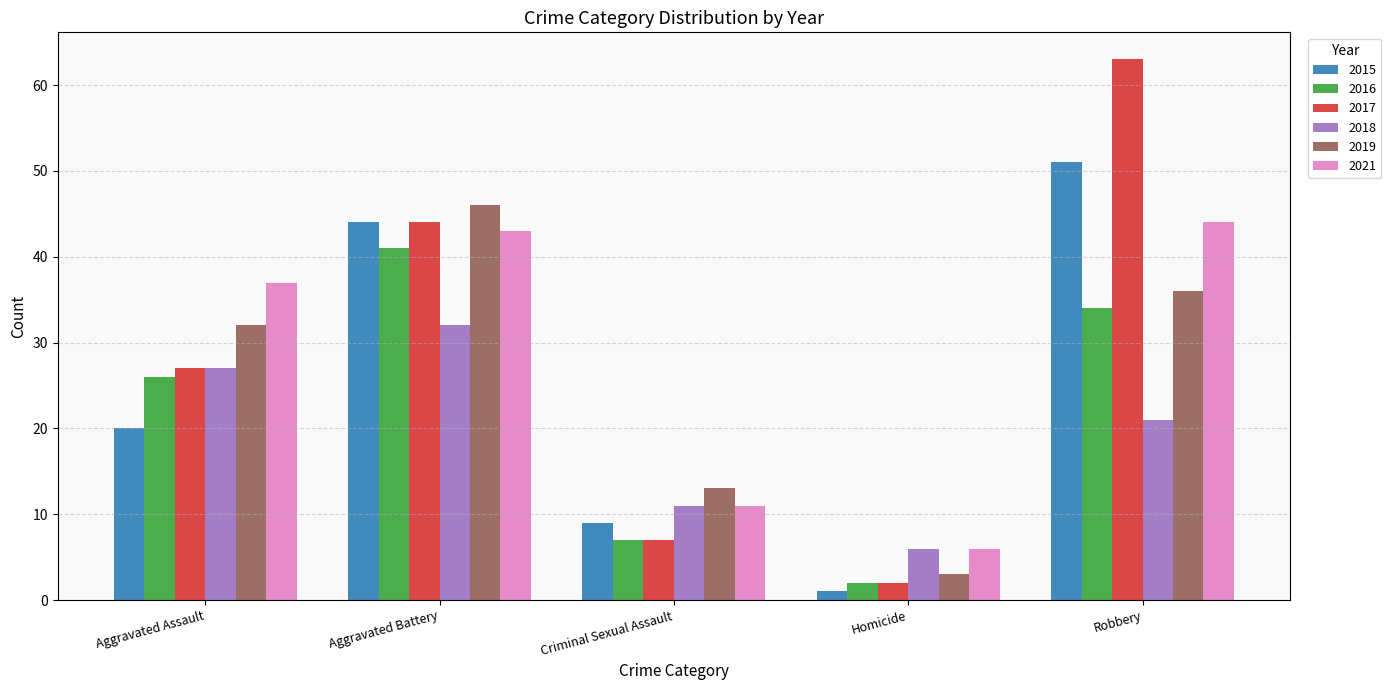

Reading left to right, transcribe all the data shown in this chart.

2015: 20	44	9	1	51
2016: 26	41	7	2	34
2017: 27	44	7	2	63
2018: 27	32	11	6	21
2019: 32	46	13	3	36
2021: 37	43	11	6	44